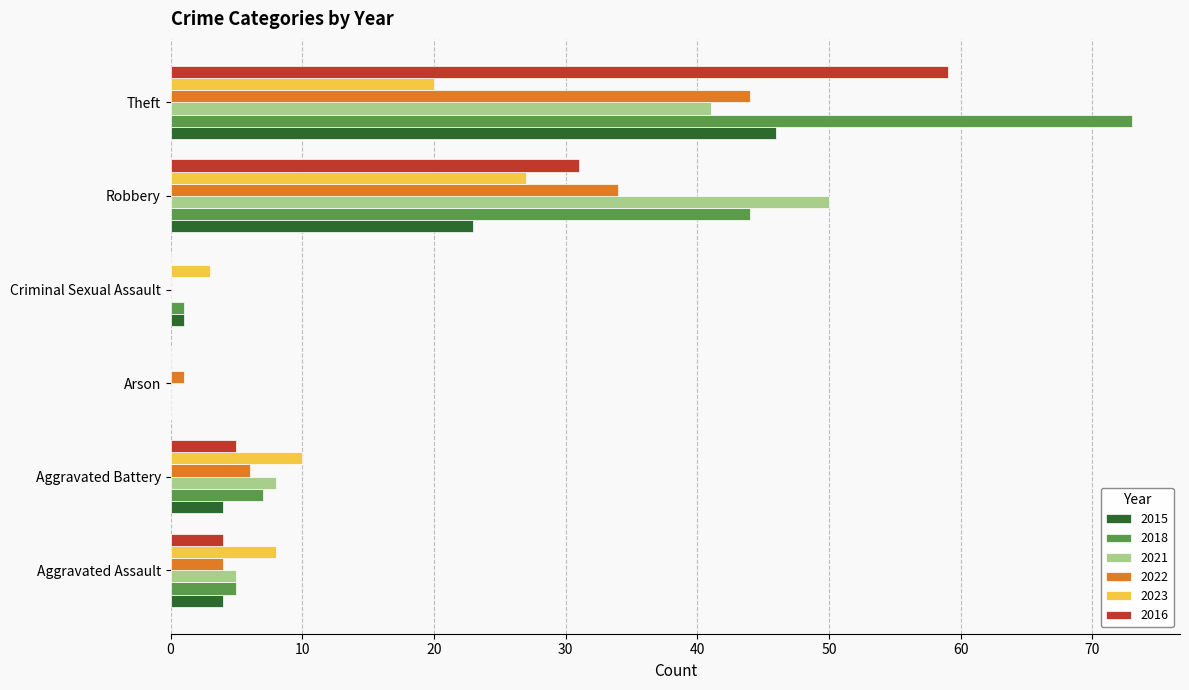

What is the average value of the 2023 series?

11